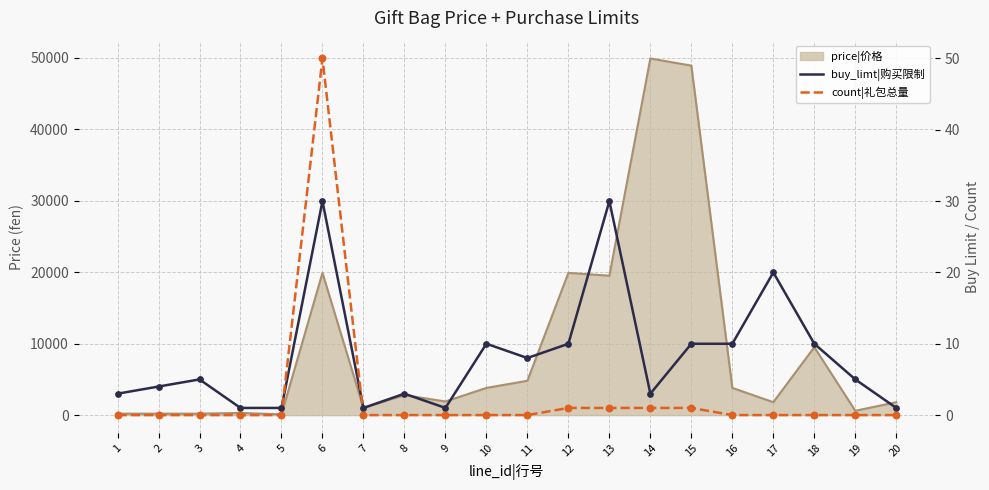

Which series has the largest Y range (max minus min)?

count|礼包总量